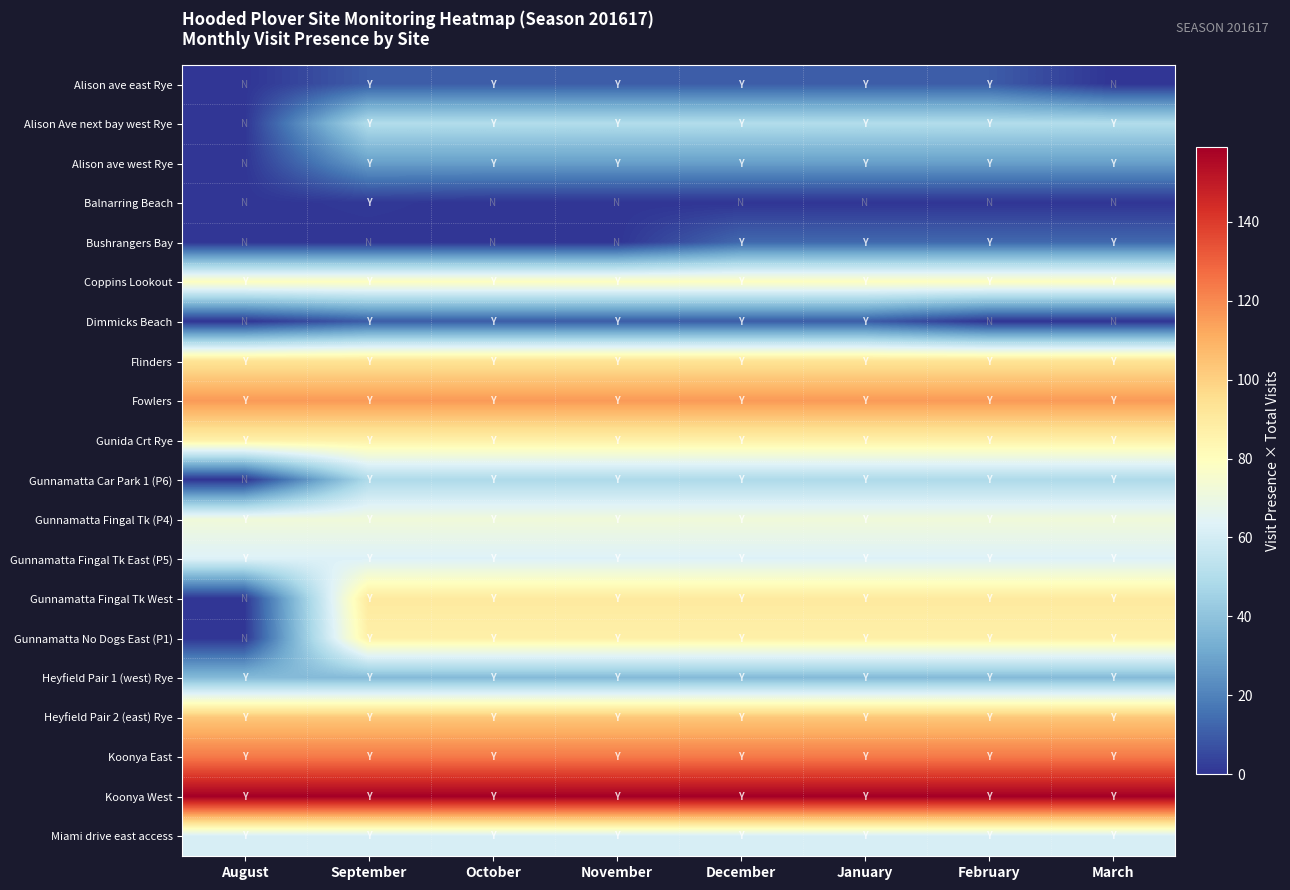

Where is Gunnamatta Fingal Tk (P4) nearest to the value 72?

August